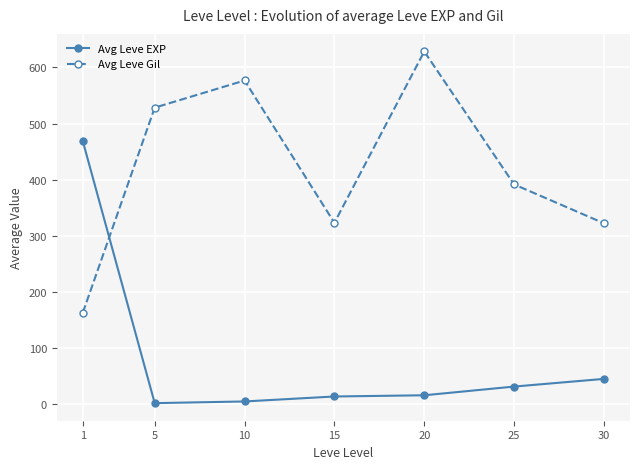

The Avg Leve EXP series shows 14.2 at 15. True or false?

True